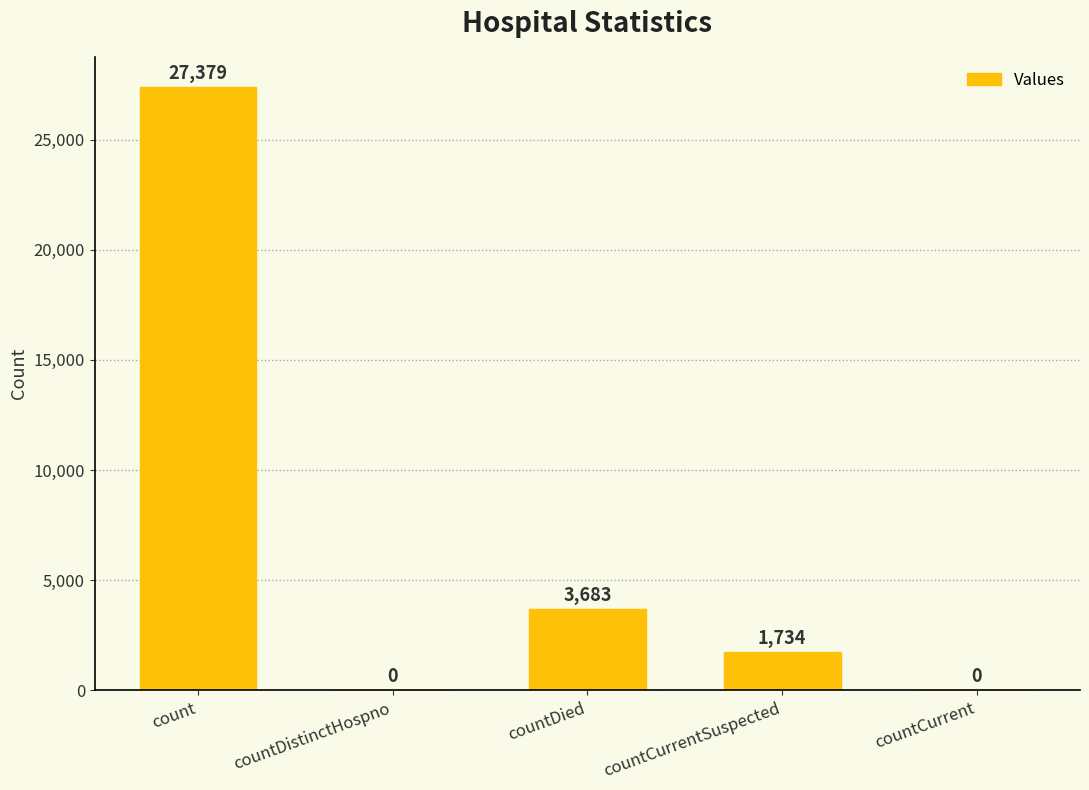

The chart shows a value of 0 at countCurrent. True or false?

True